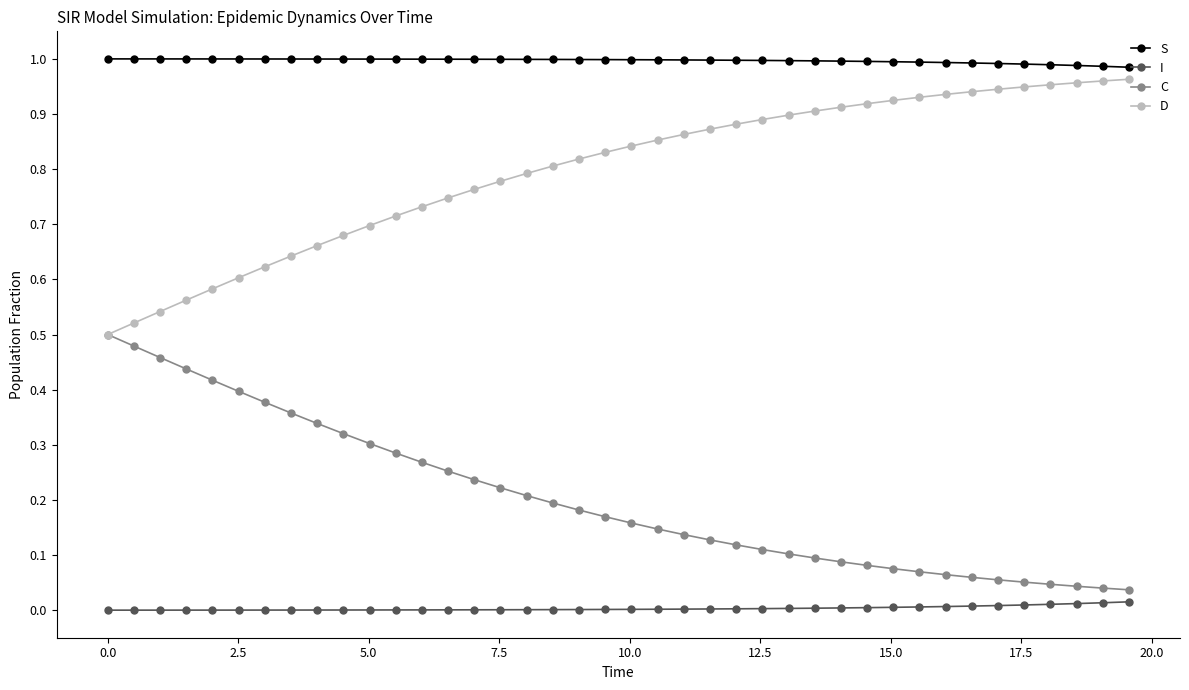

True or false: I and D cross at least once.

False